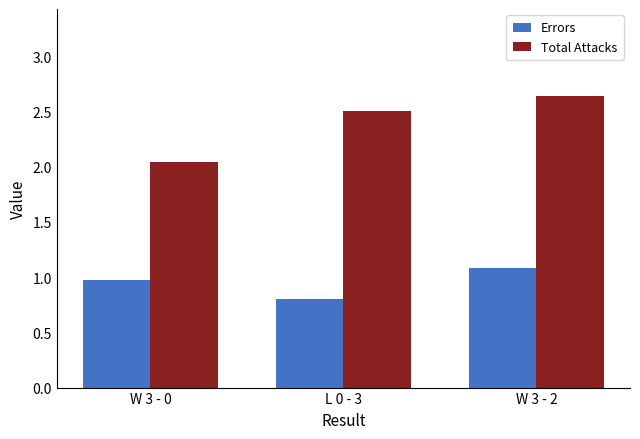

At which label does Total Attacks reach its minimum?

W 3 - 0